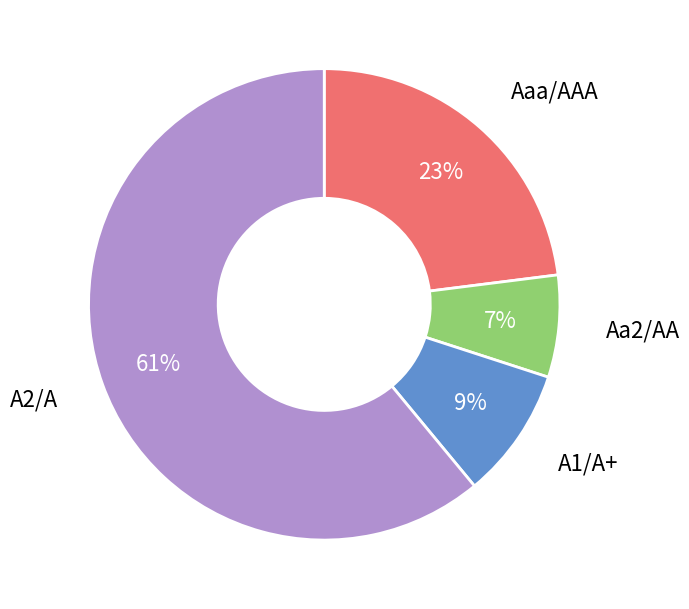

Is A2/A the majority of the pie?

Yes